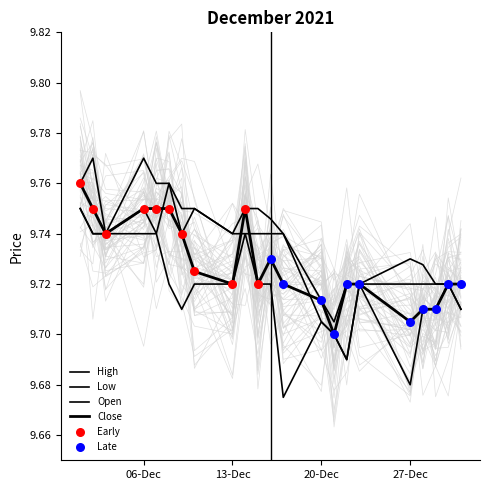

Is the value of Low at 2021-12-06 greater than the value of Open at 2021-12-14?

No